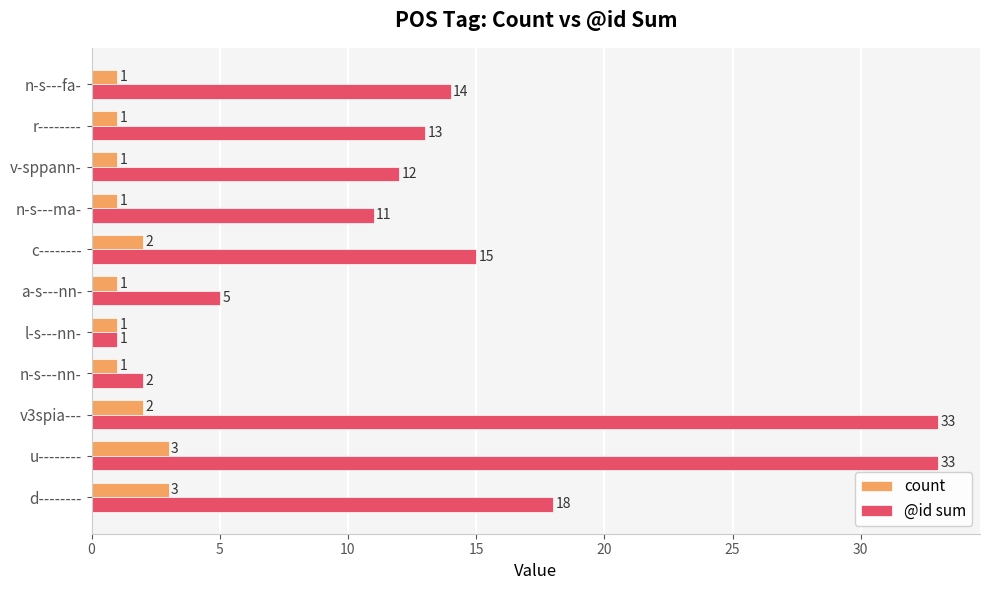

How many count values are between 1 and 2?

9